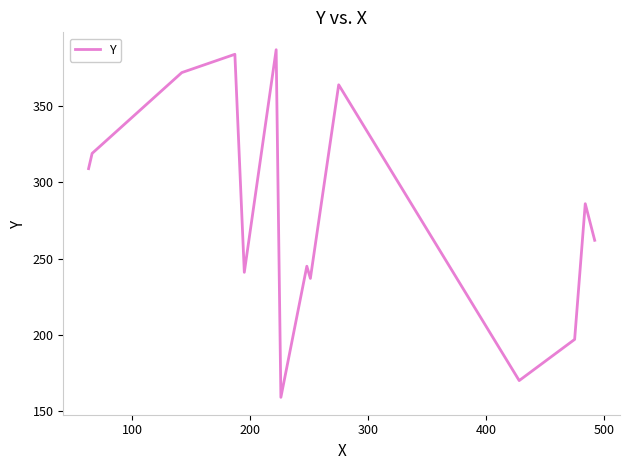

How many distinct data groups are displayed?

1